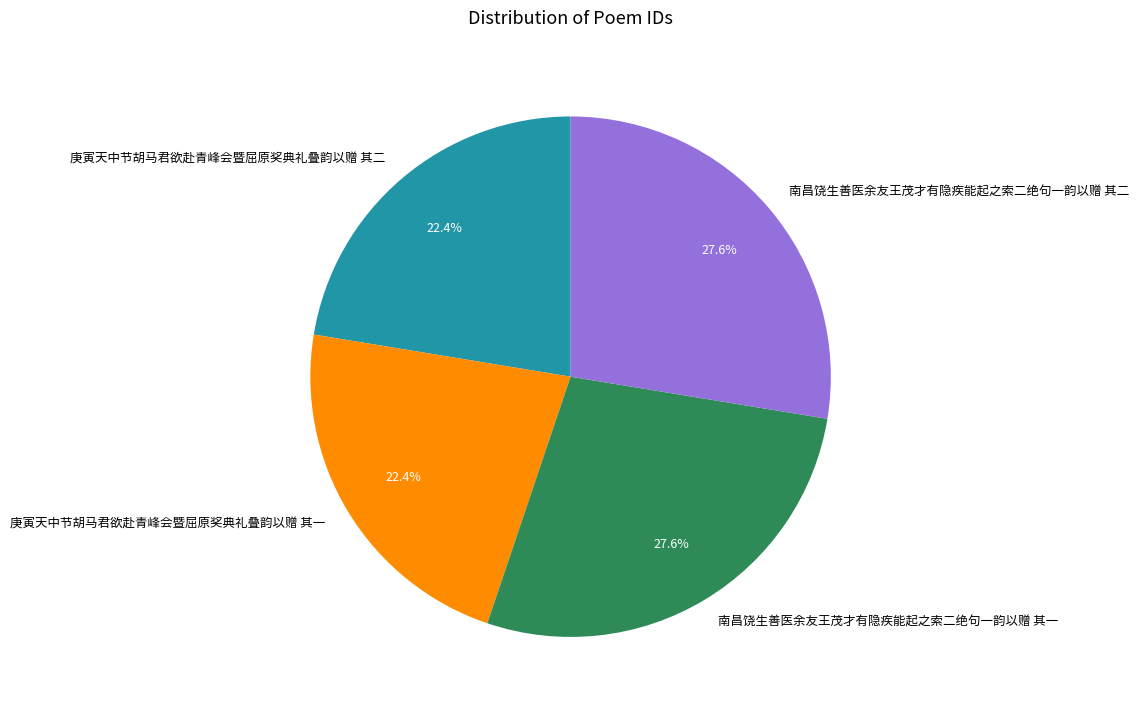

How many slices are in this pie chart?

4